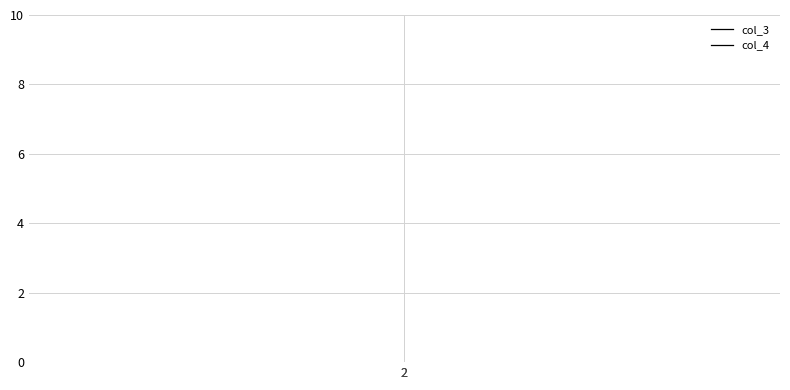

What is the total value across all series at 2?

7